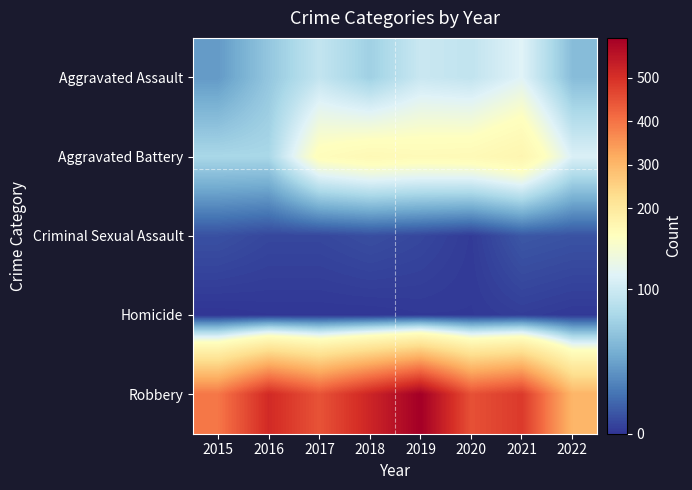

Between 2019 and 2017, which is larger?

2019